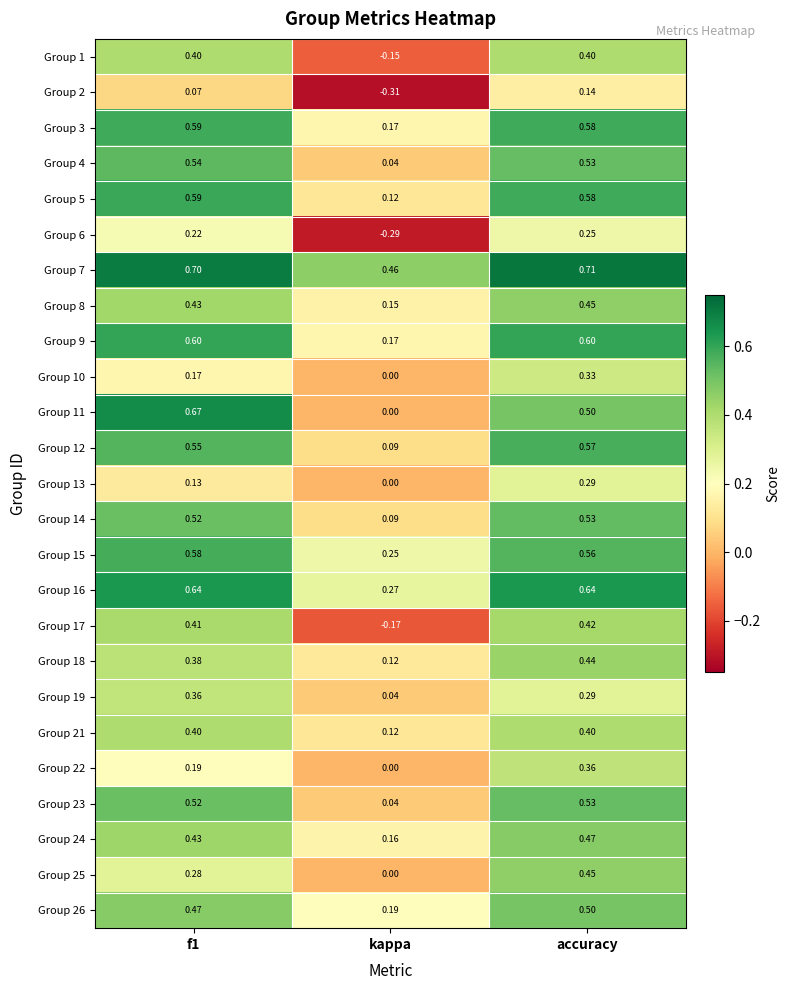

Where is Group 4 nearest to the value 0?

kappa